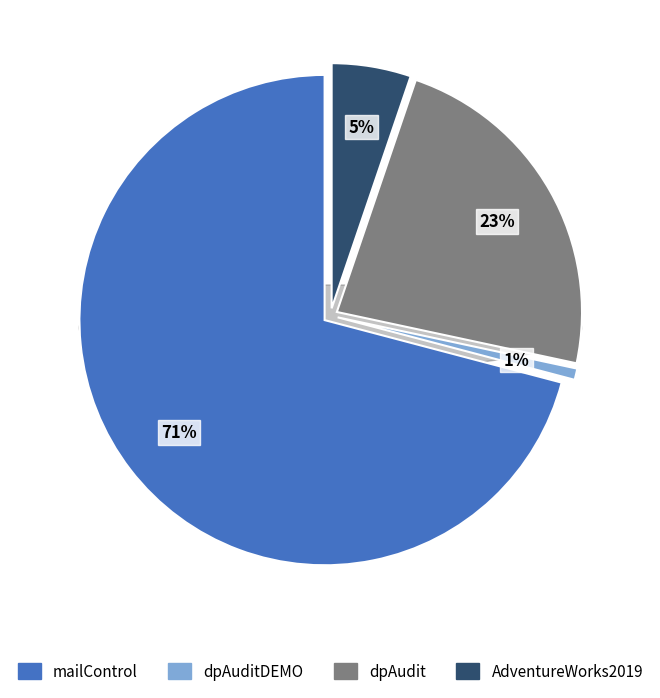

Which category has the smallest portion of the pie?

dpAuditDEMO